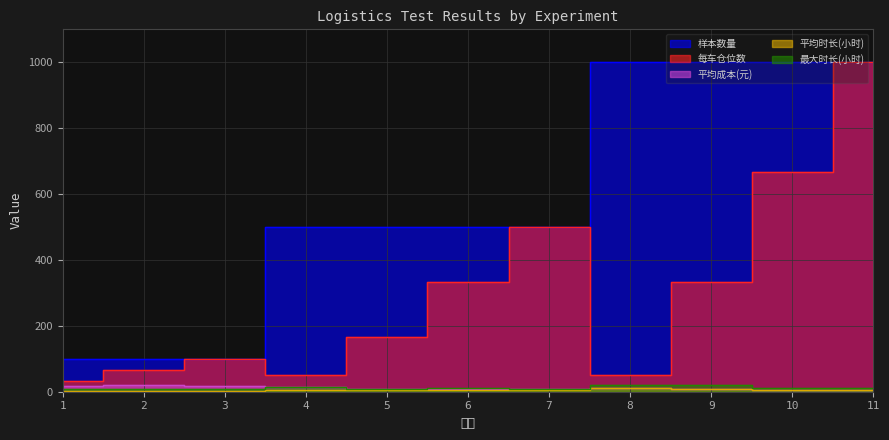

What are all the series names shown in the legend?

每车仓位数, 样本数量, 平均成本(元), 平均时长(小时), 最大时长(小时)